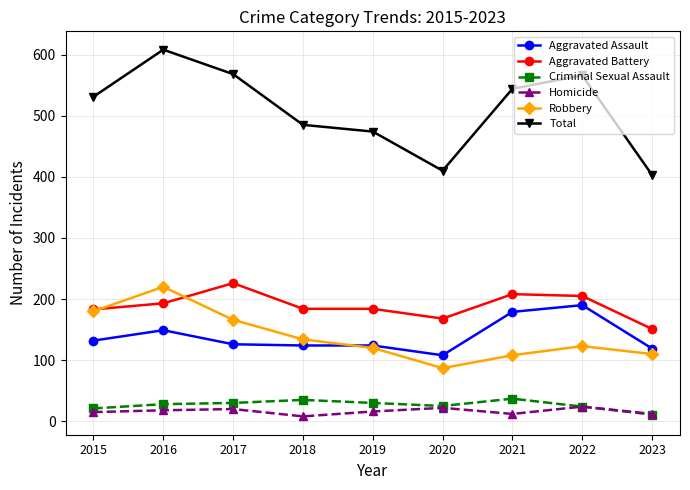

Is it true that Robbery equals 123 at 2022?

True